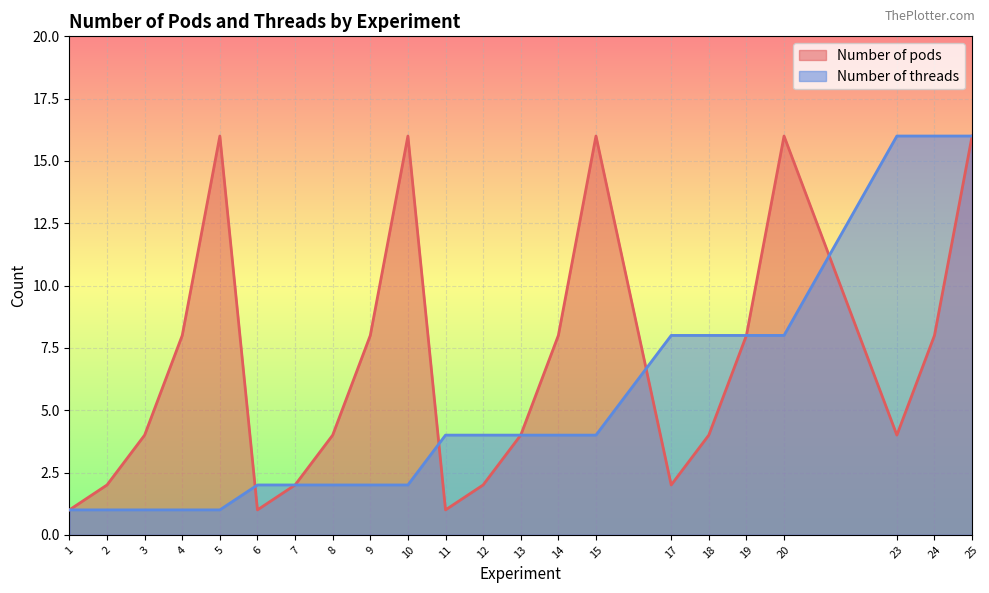

How many interior local peaks does the Number of pods series have?

4